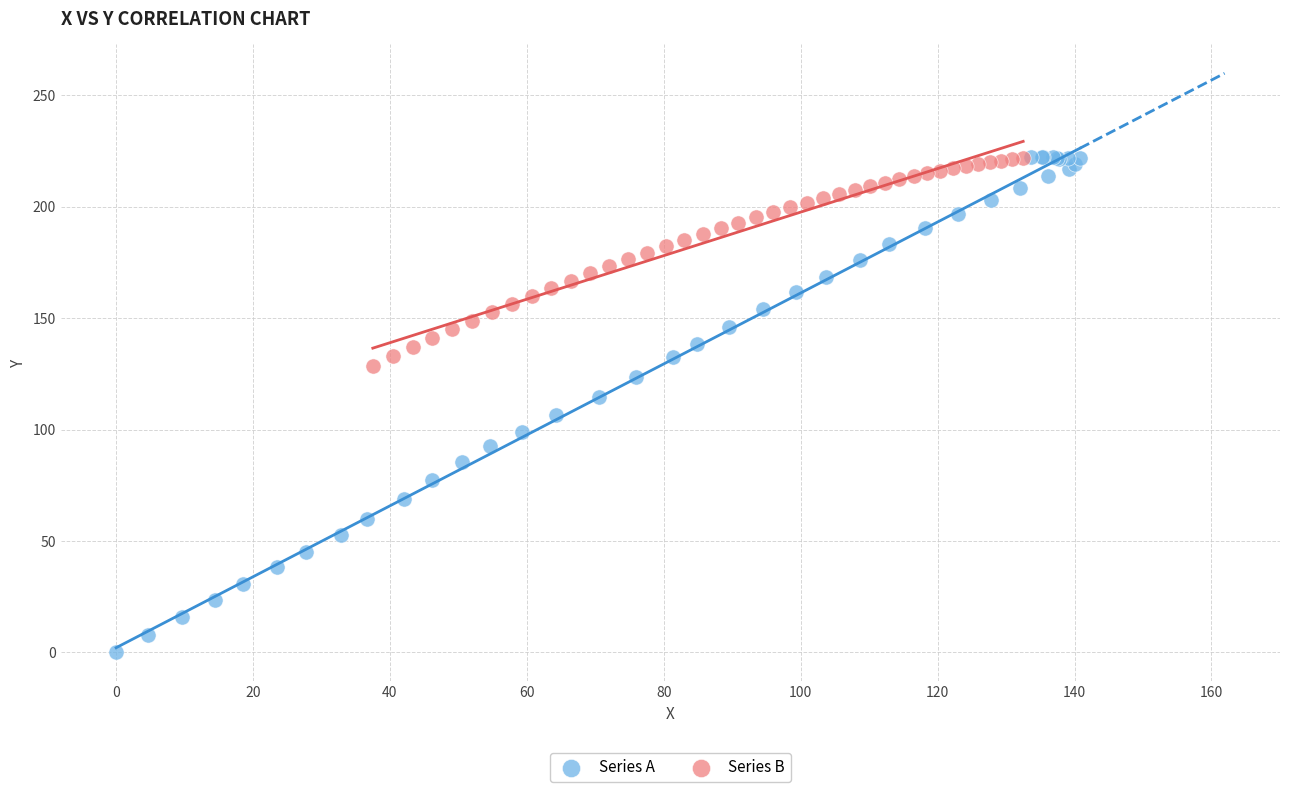

Which series contains the lowest Y value?

Series A